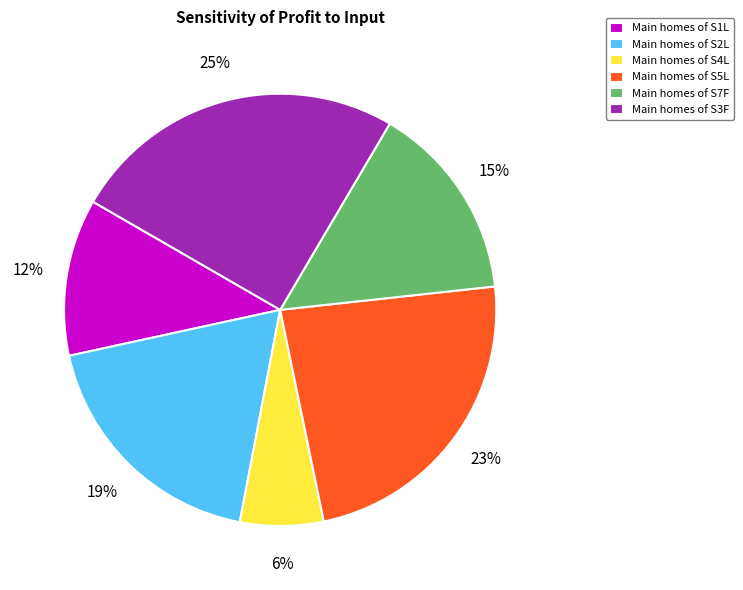

Is the sum of Main homes of S7F and Main homes of S5L greater than half?

No